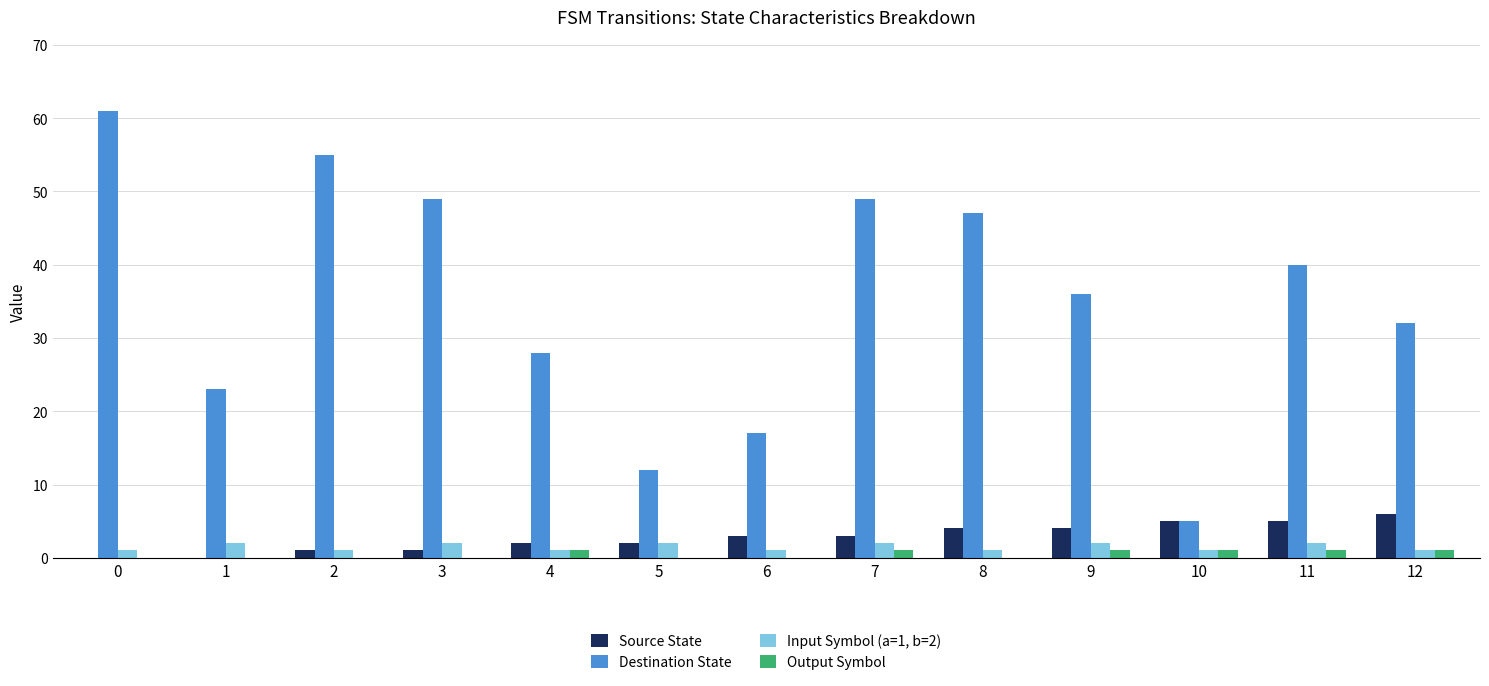

What is the maximum value shown in the chart?

61